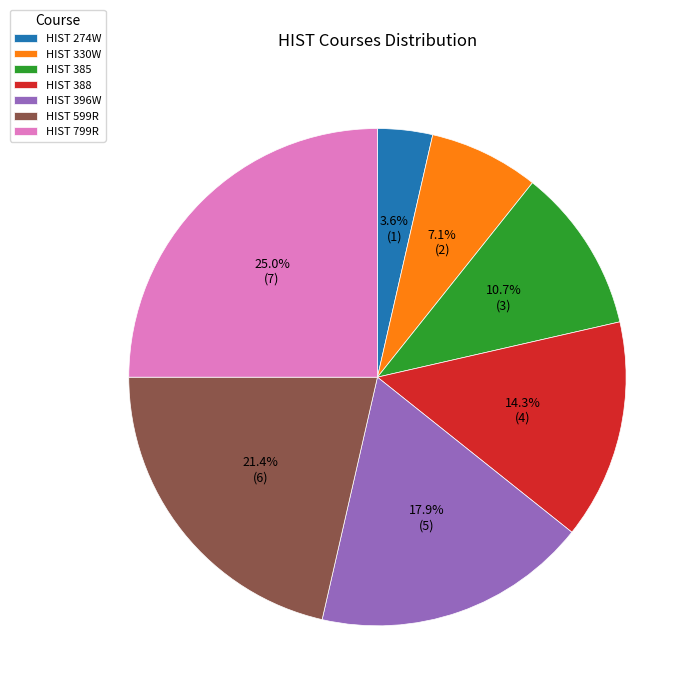

How many slices are in this pie chart?

7